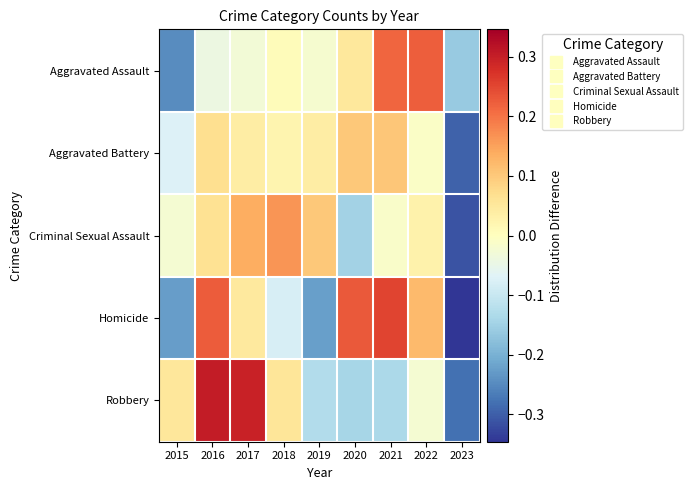

Reading left to right, list all the values displayed in this chart.

Aggravated Assault: 2015=-0.2	2016=-0.0	2017=-0.0	2018=0.0	2019=-0.0	2020=0.1	2021=0.2	2022=0.2	2023=-0.2
Aggravated Battery: 2015=-0.1	2016=0.1	2017=0.0	2018=0.0	2019=0.0	2020=0.1	2021=0.1	2022=-0.0	2023=-0.3
Criminal Sexual Assault: 2015=-0.0	2016=0.1	2017=0.1	2018=0.2	2019=0.1	2020=-0.1	2021=-0.0	2022=0.0	2023=-0.3
Homicide: 2015=-0.2	2016=0.2	2017=0.0	2018=-0.1	2019=-0.2	2020=0.2	2021=0.3	2022=0.1	2023=-0.3
Robbery: 2015=0.1	2016=0.3	2017=0.3	2018=0.1	2019=-0.1	2020=-0.1	2021=-0.1	2022=-0.0	2023=-0.3